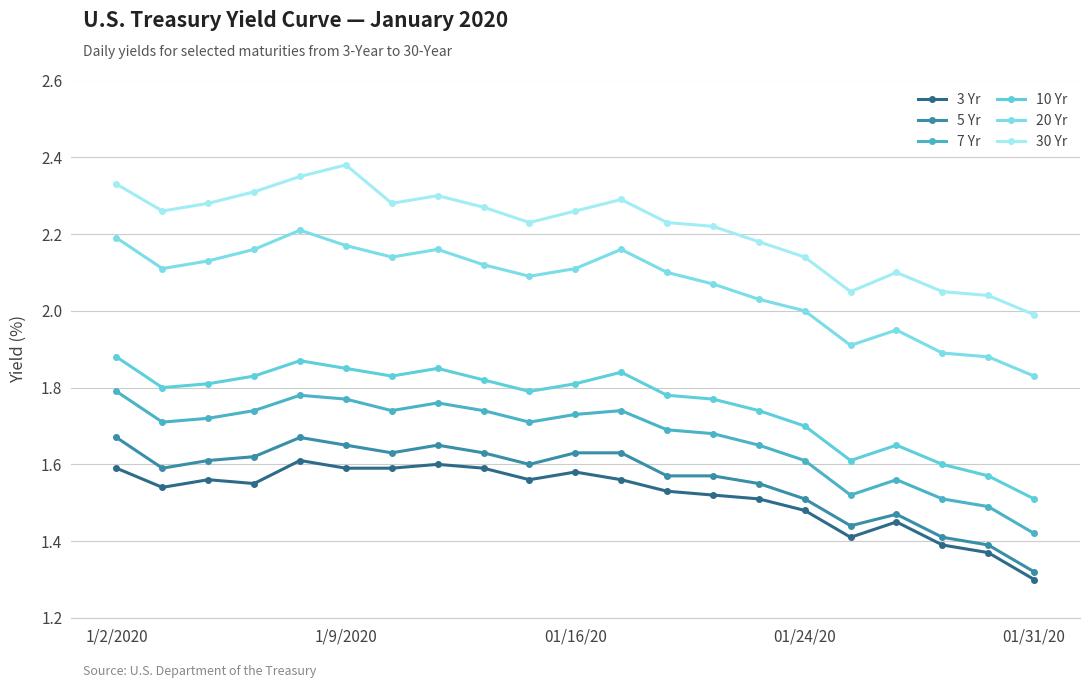

What is the difference between the second highest and second lowest values in the 5 Yr series?

0.3